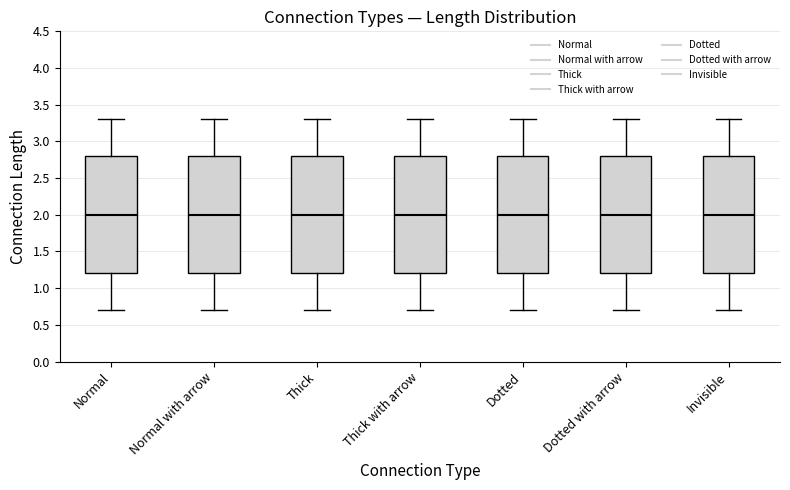

Reading left to right, read every box against the y-axis: the position of its median line, the range the box covers, and the ends of its whiskers. The values are not printed on the chart, so give them approximately, as read against the axis.

Normal: median 2.0, box 1.2 to 2.8, whiskers 0.7 to 3.3
Normal with arrow: median 2.0, box 1.2 to 2.8, whiskers 0.7 to 3.3
Thick: median 2.0, box 1.2 to 2.8, whiskers 0.7 to 3.3
Thick with arrow: median 2.0, box 1.2 to 2.8, whiskers 0.7 to 3.3
Dotted: median 2.0, box 1.2 to 2.8, whiskers 0.7 to 3.3
Dotted with arrow: median 2.0, box 1.2 to 2.8, whiskers 0.7 to 3.3
Invisible: median 2.0, box 1.2 to 2.8, whiskers 0.7 to 3.3